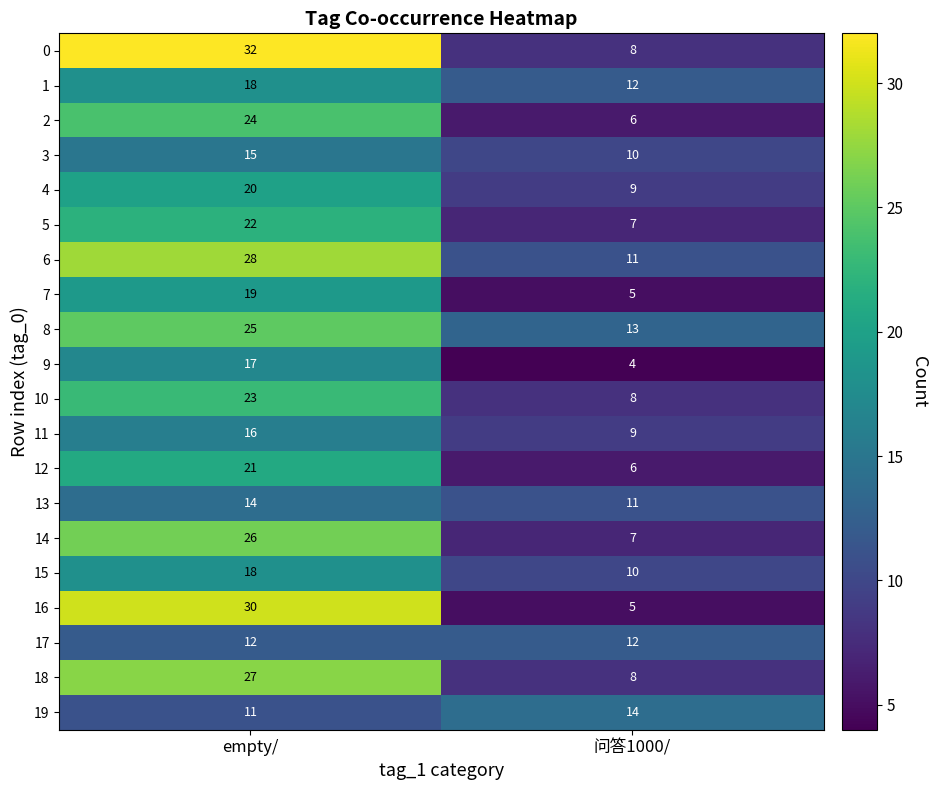

Count the number of categories in the chart.

2